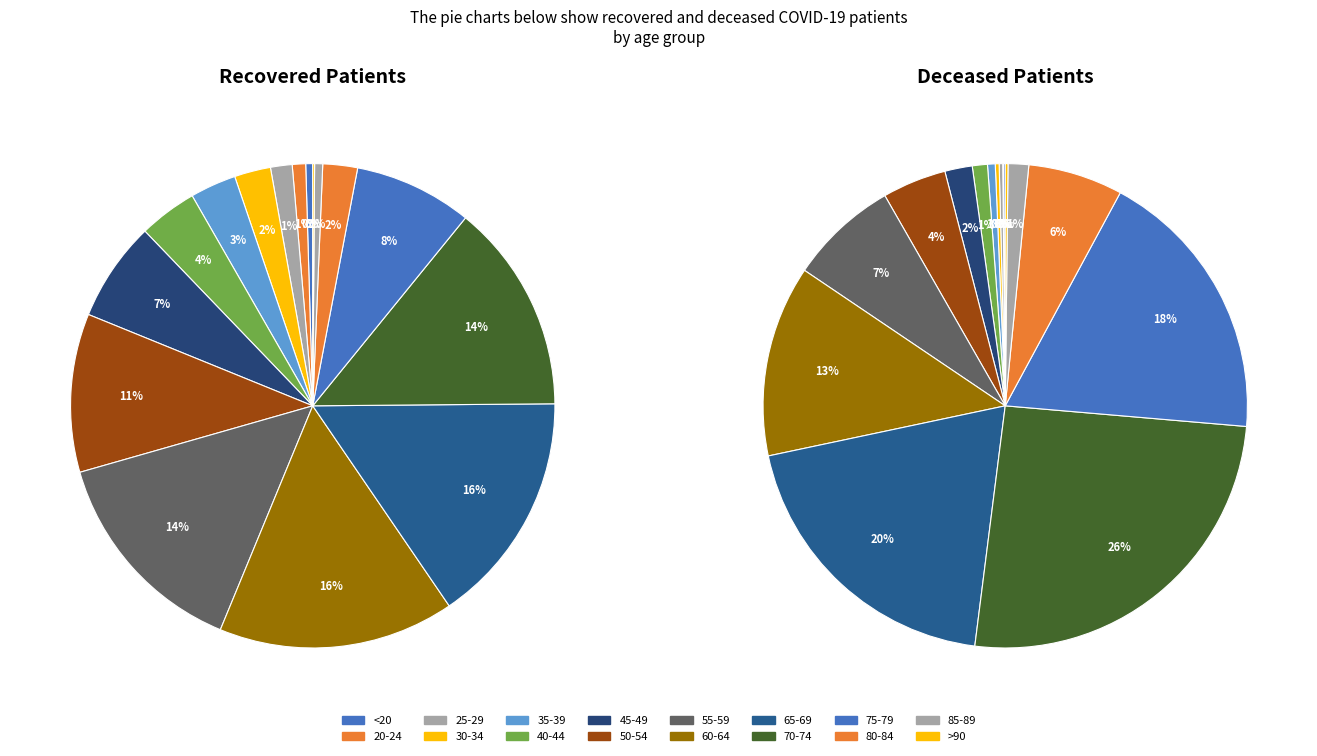

Which series changed the most between 40-44 and 80-84?

deceased_patients